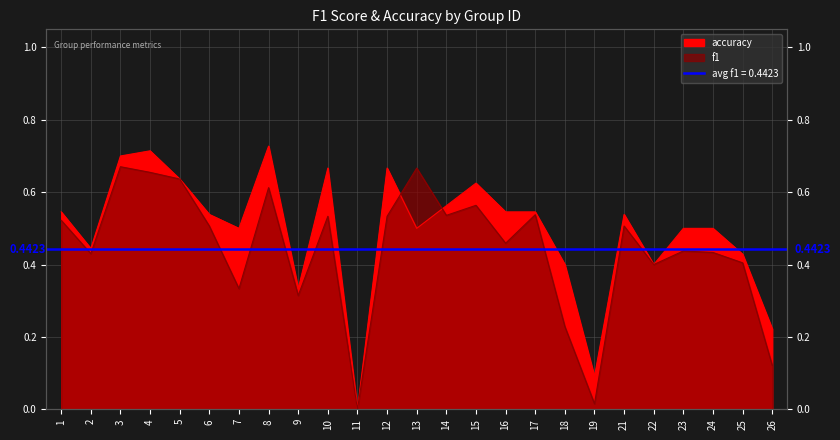

What is the value of the f1 point at the 23rd from the left?

0.4